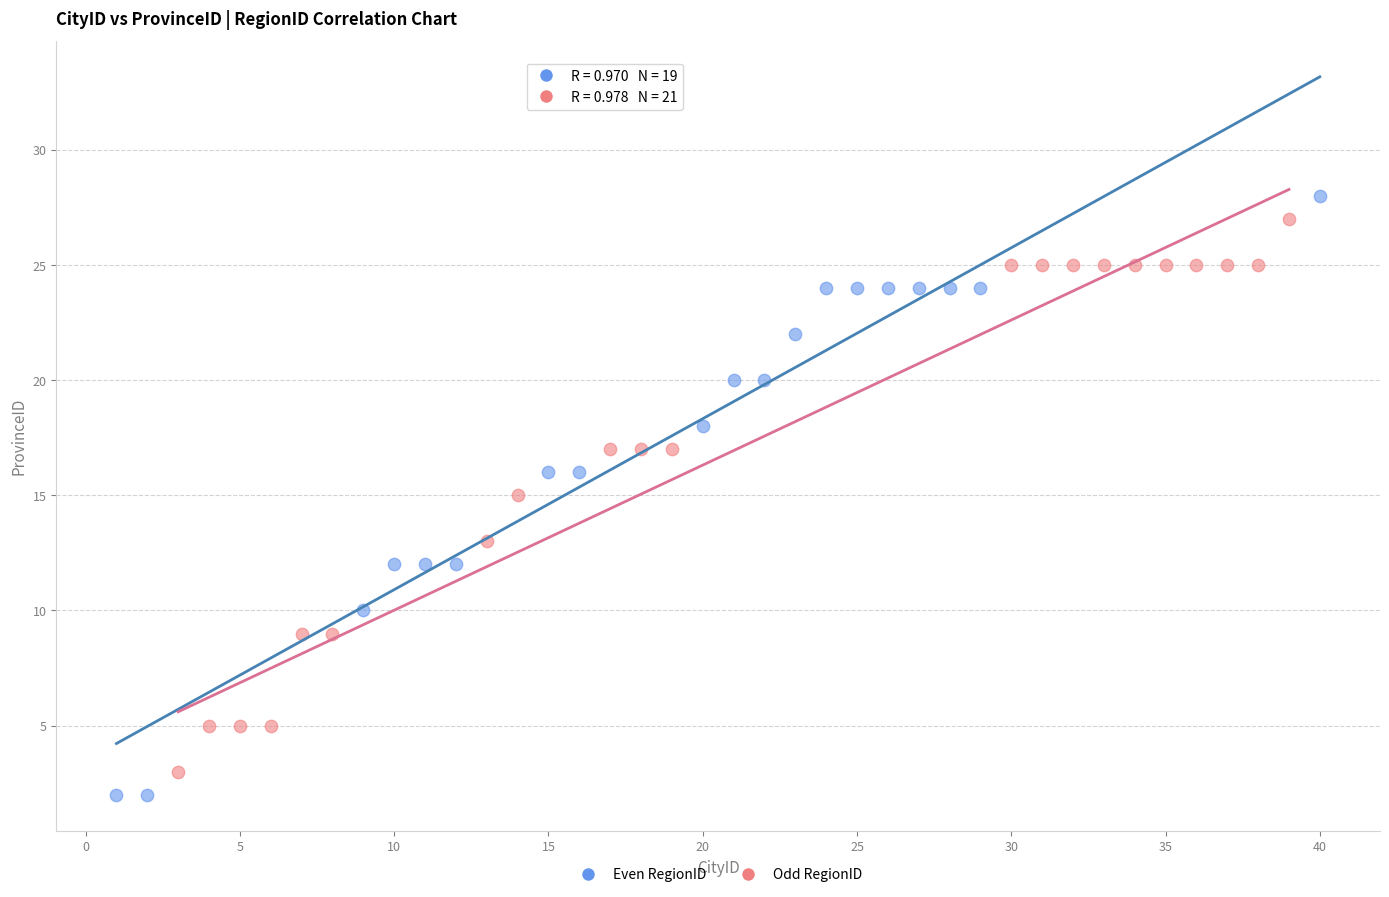

Which series has the largest Y range (max minus min)?

Even RegionID